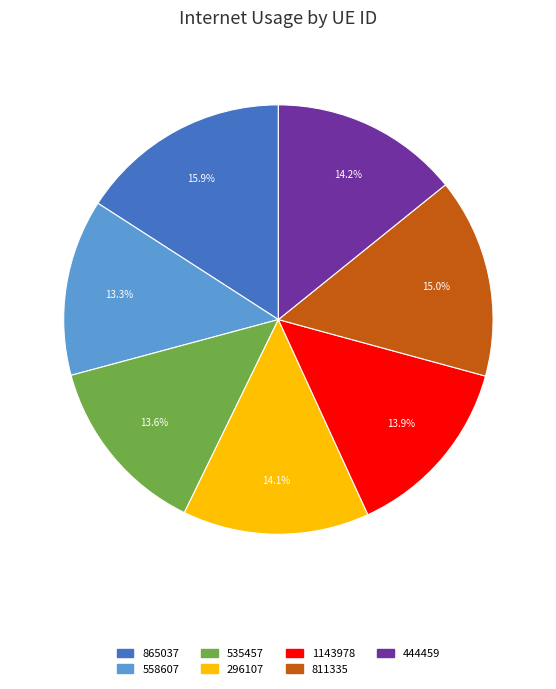

Which has a higher value, 811335 or 444459?

811335